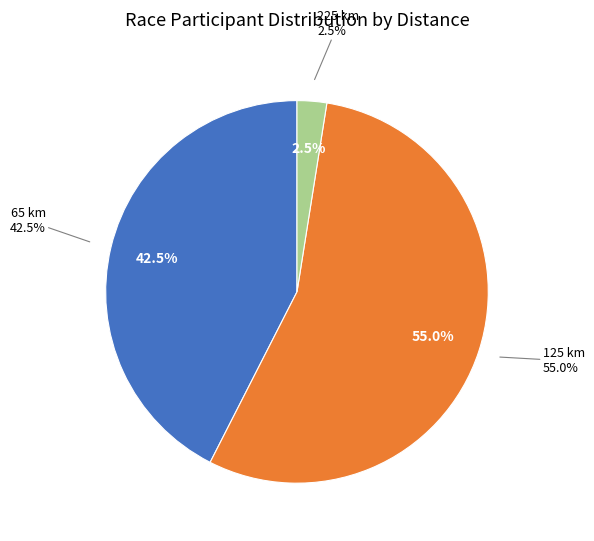

Is it true that 2 is 17% of the pie?

False